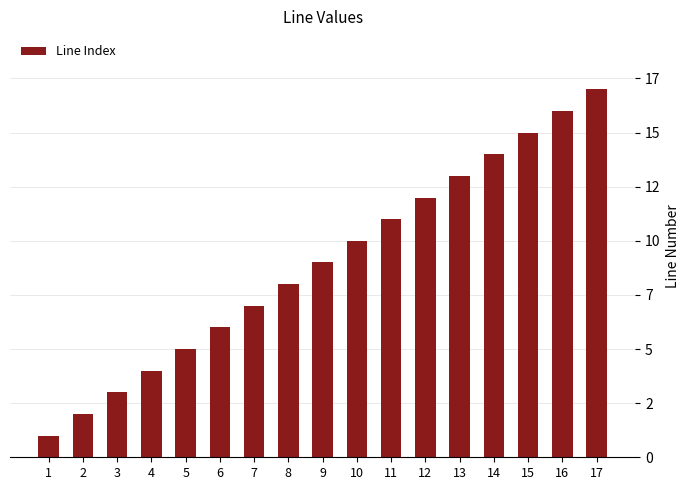

Are the bars horizontal?

No